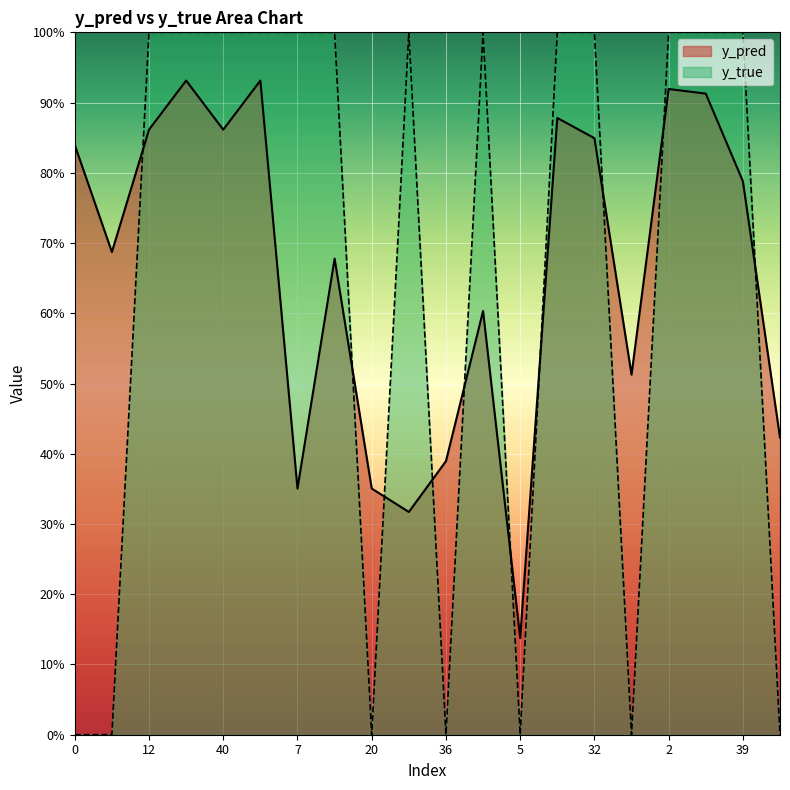

What are all the series names shown in the legend?

y_pred, y_true